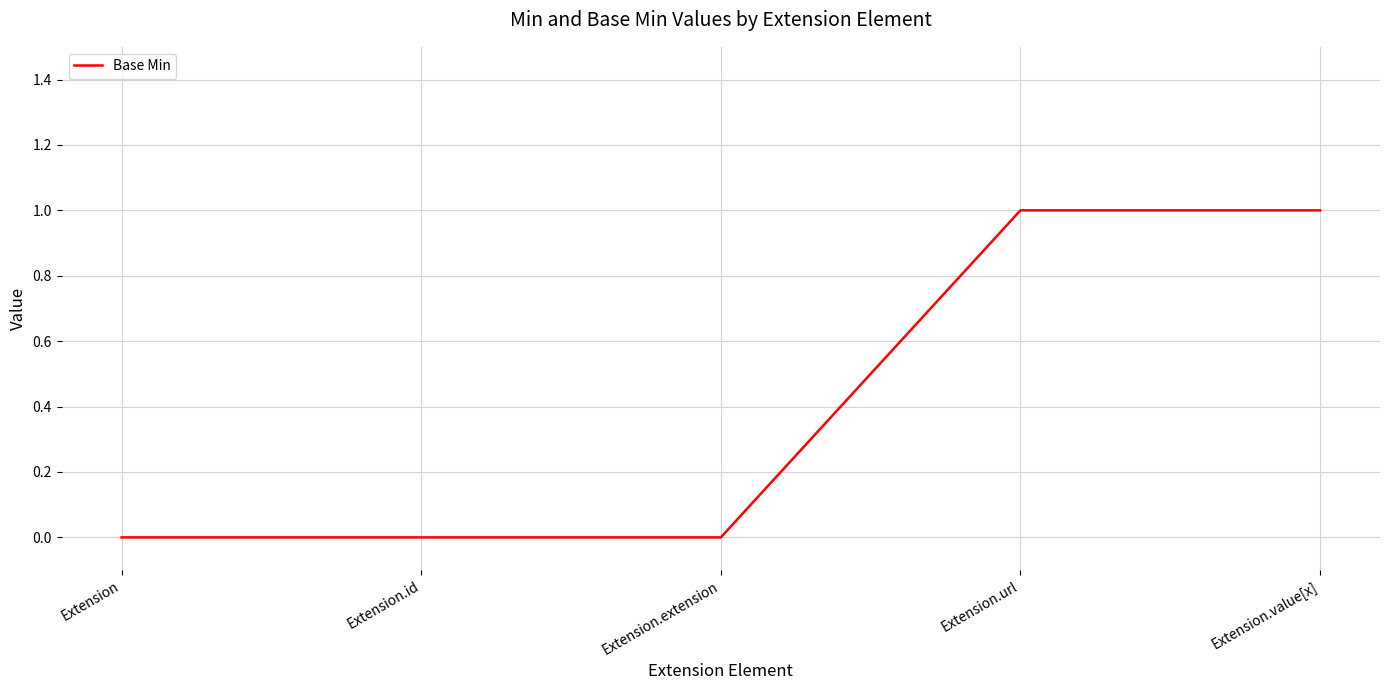

True or false: the data shows 0 at Extension.

True